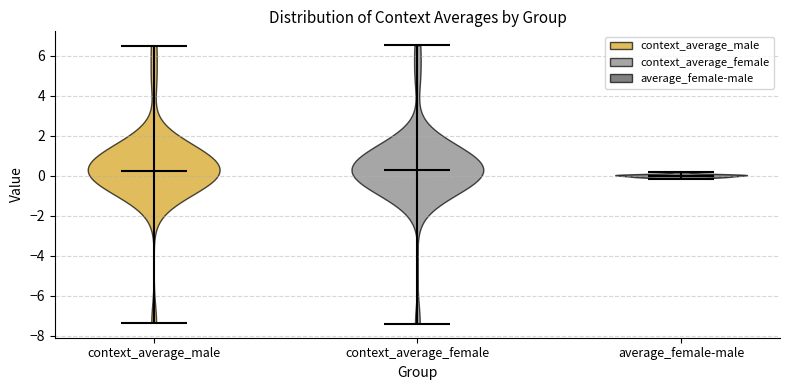

Reading left to right, read every violin against the y-axis: where its median line is, and the lowest and highest points it reaches. The values are not printed on the chart, so give them approximately, as read against the axis.

context_average_male: median line 0.2, lowest point -7.4, highest point 6.6
context_average_female: median line 0.2, lowest point -7.4, highest point 6.6
average_female-male: median line 0.0, lowest point -0.2, highest point 0.2